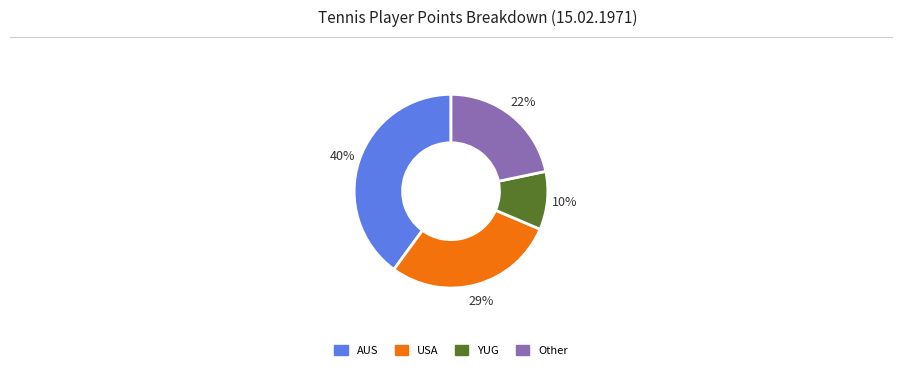

Does any single category account for the majority?

No